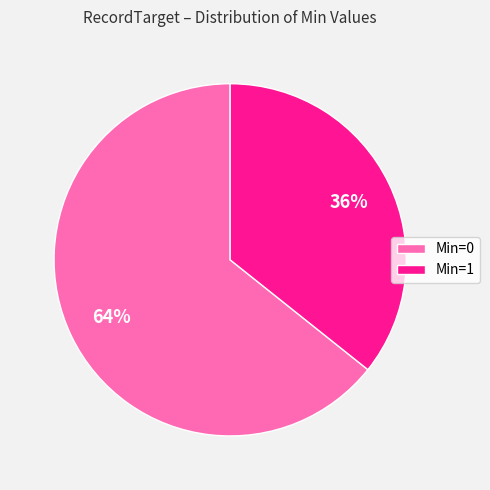

To the nearest percent, what is the average slice percentage?

50%